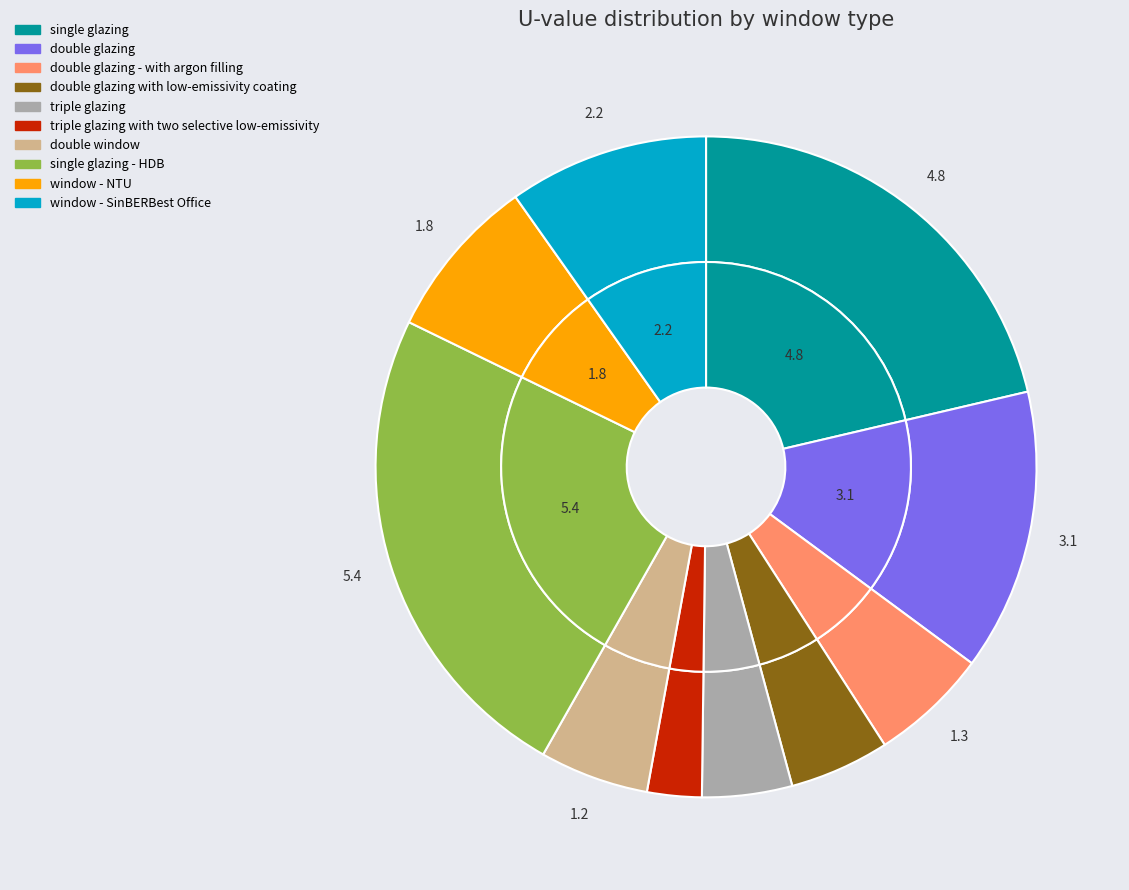

To the nearest percent, what portion does single glazing represent?

21%